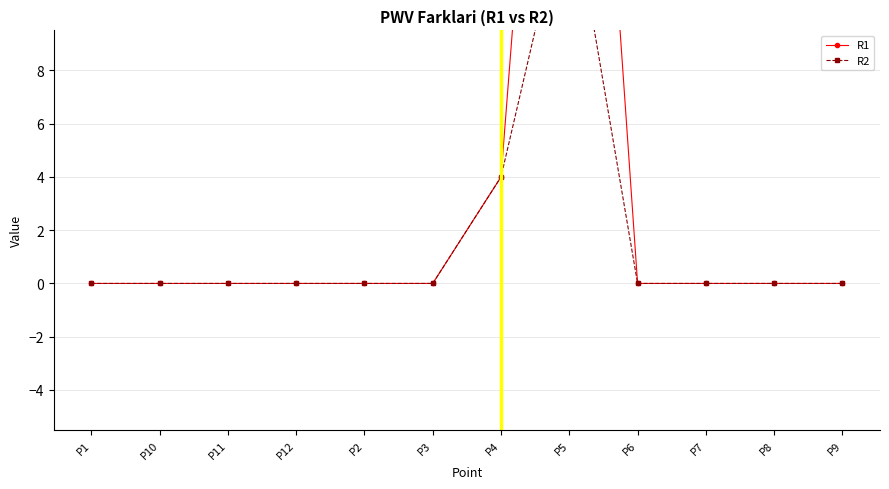

True or false: R1 has more than 1 interior local peaks.

False